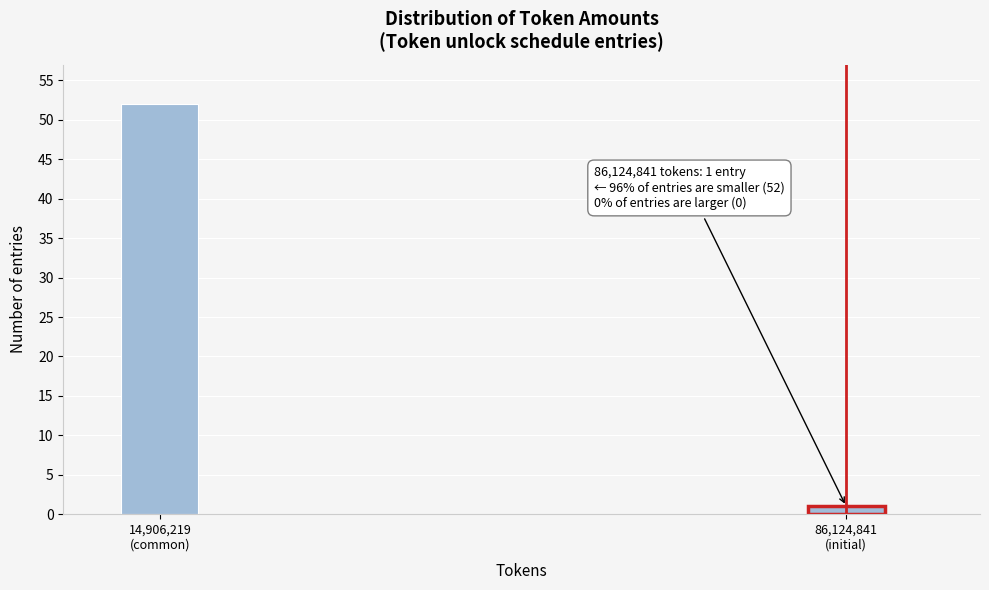

Reading left to right, extract all data points from this chart.

52	1